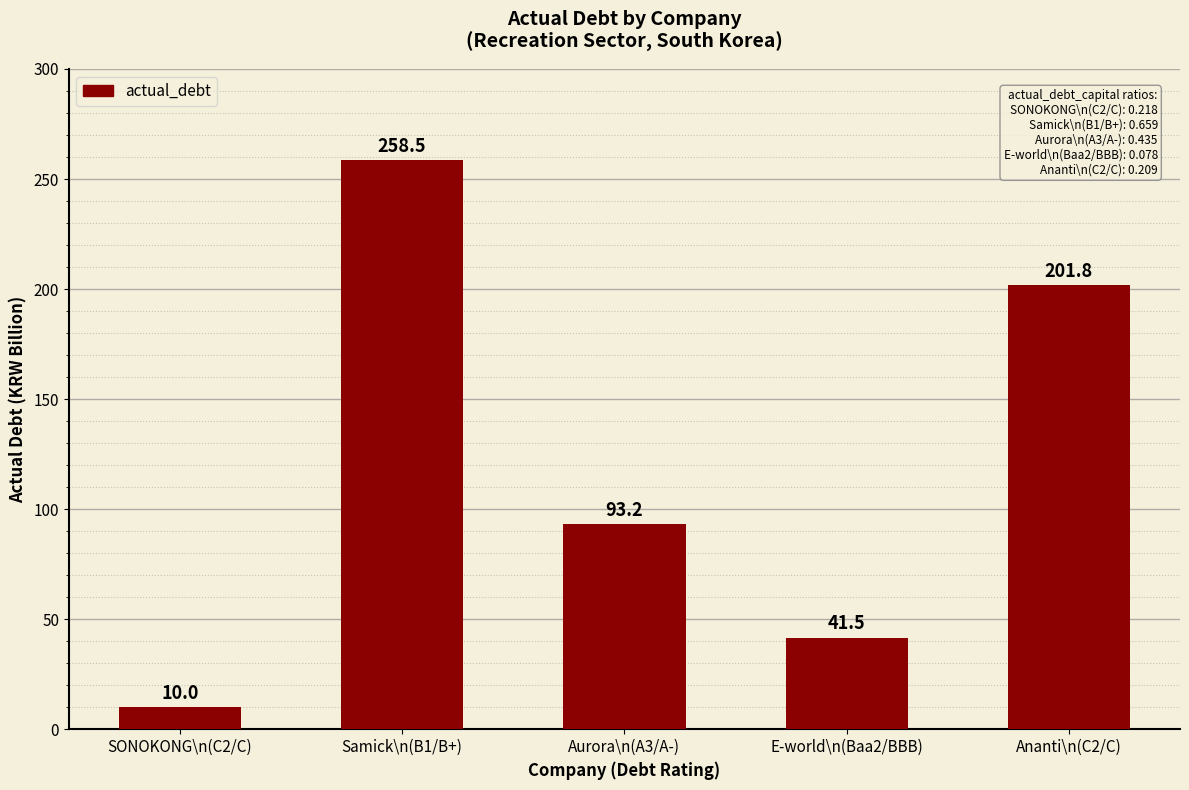

Rank the categories by value from lowest to highest.

SONOKONG\n(C2/C), E-world\n(Baa2/BBB), Aurora\n(A3/A-), Ananti\n(C2/C), Samick\n(B1/B+)